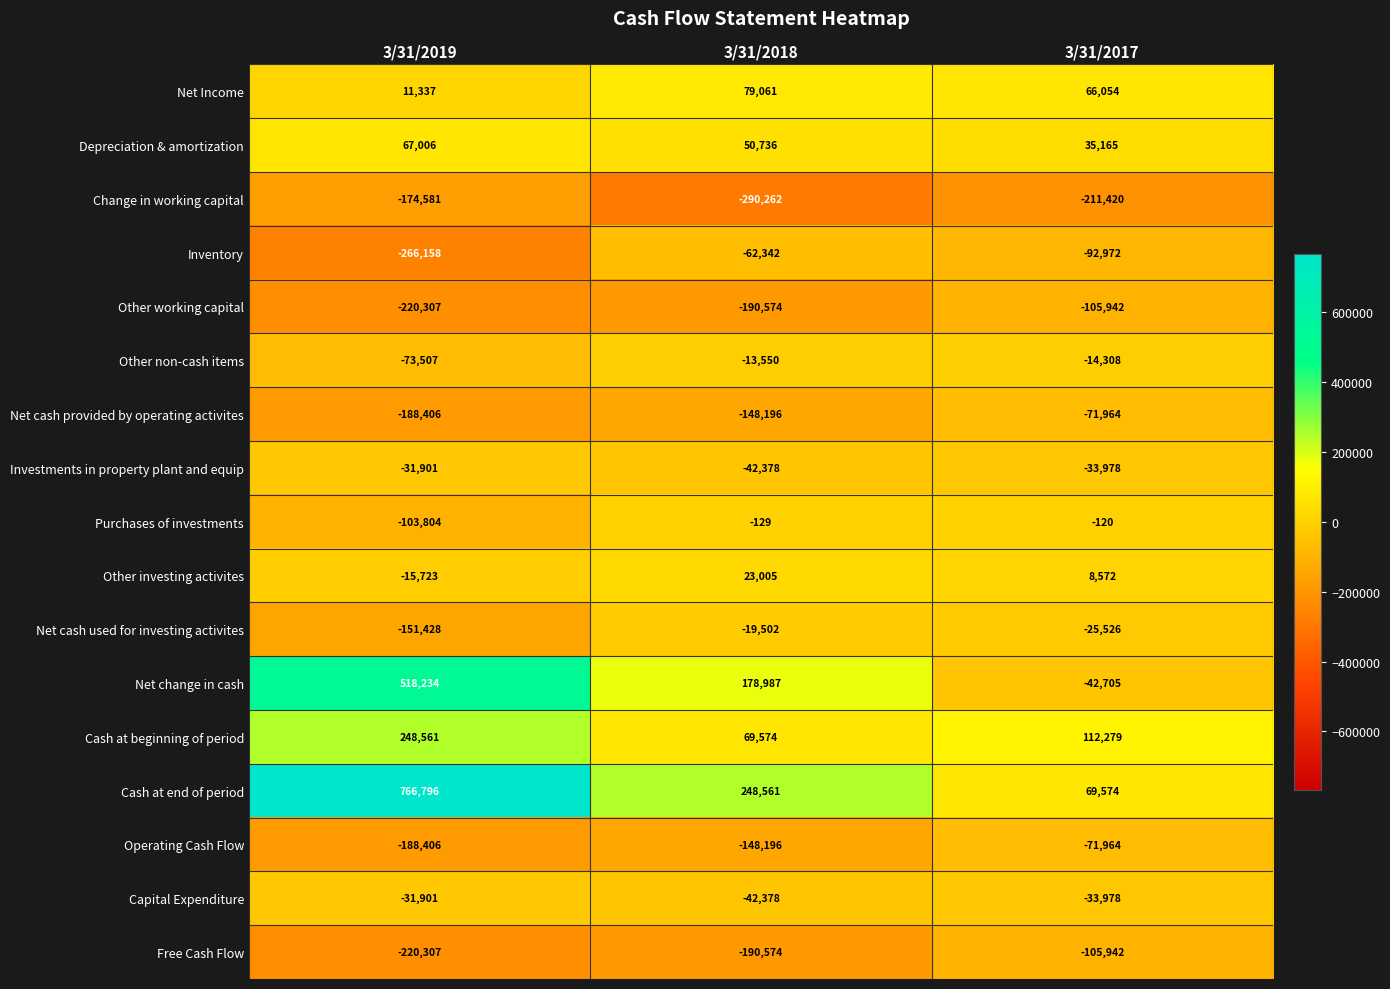

The value of Cash at end of period at 3/31/2019 is 766796. True or false?

True